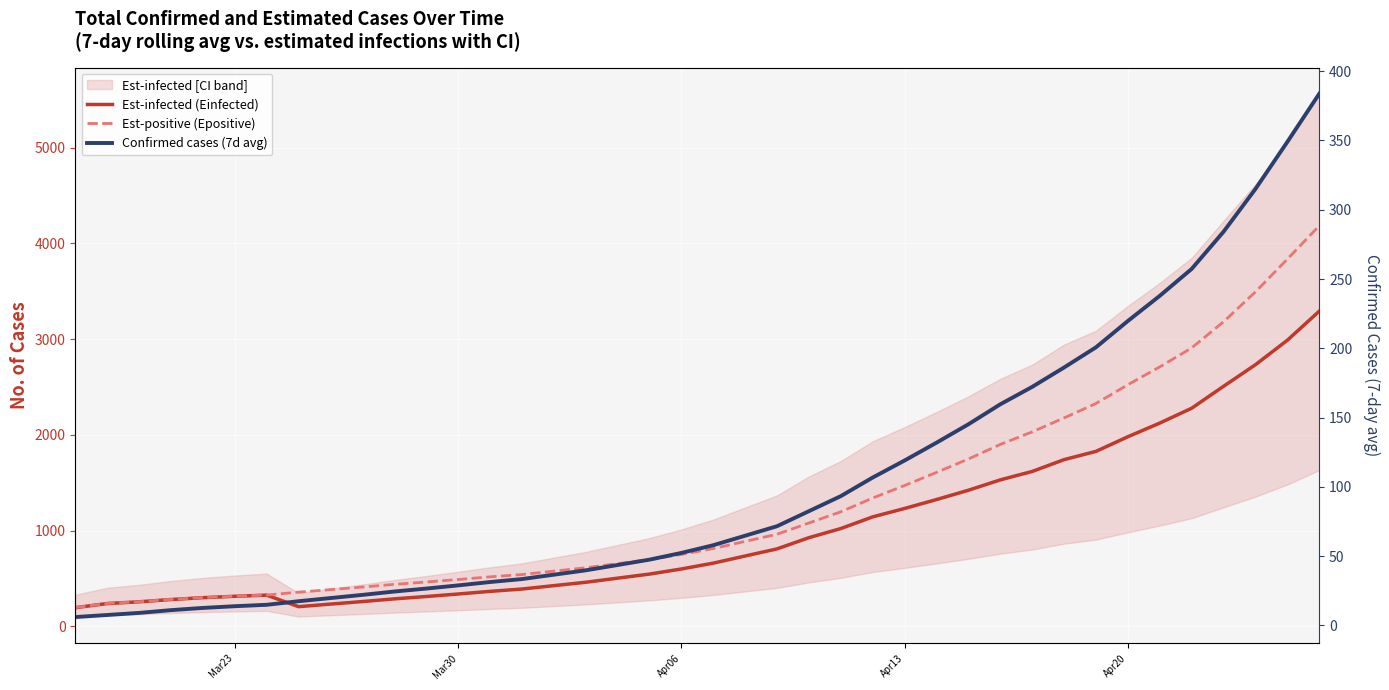

List the series in order of their overall mean, lowest first.

Confirmed cases (7d avg), Est-infected (Einfected), Est-positive (Epositive)